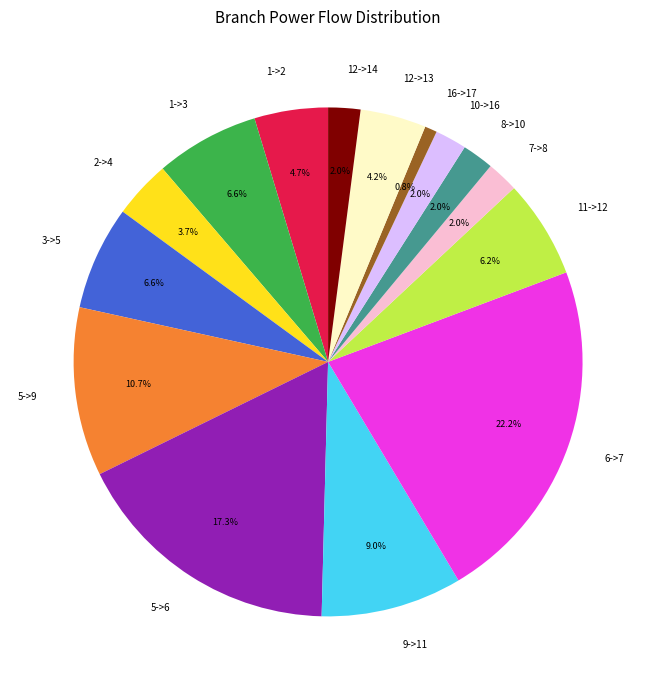

What percentage is the 3->5 slice, to the nearest percent?

7%